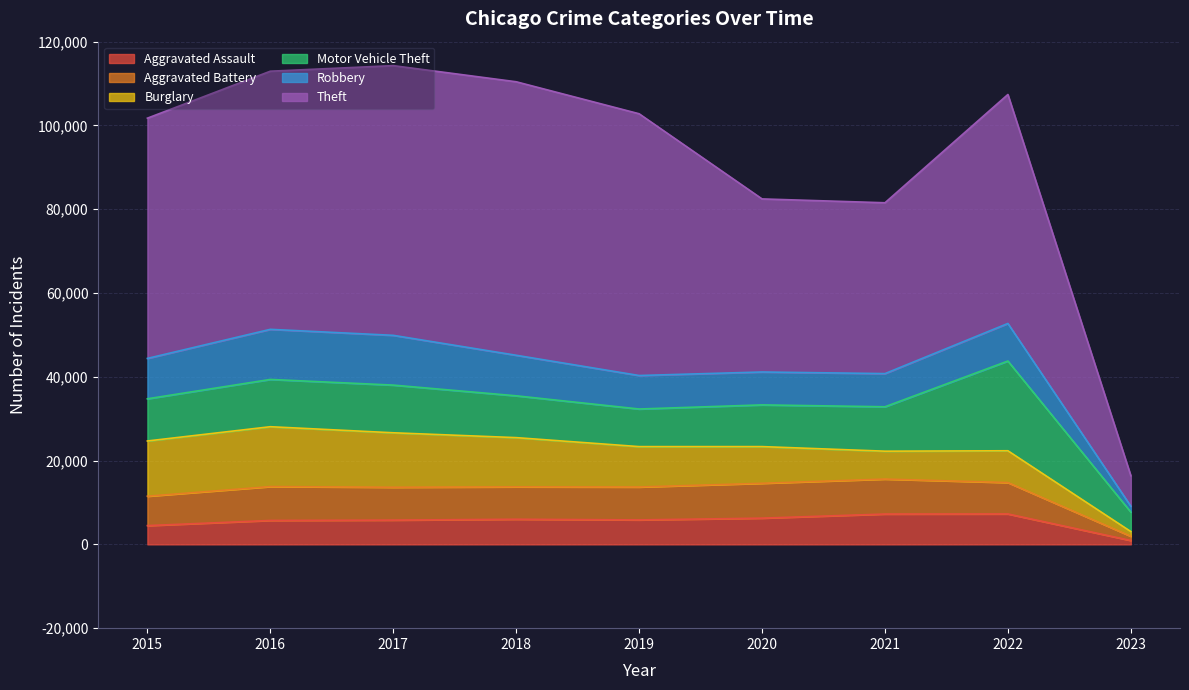

True or false: Aggravated Assault and Theft intersect in this chart.

False